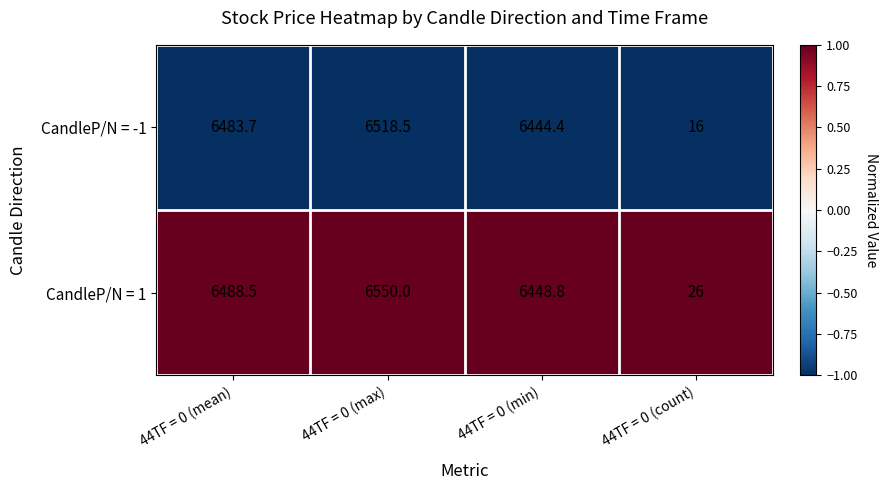

At which label is CandleP/N = 1 closest to 3288?

44TF = 0 (min)